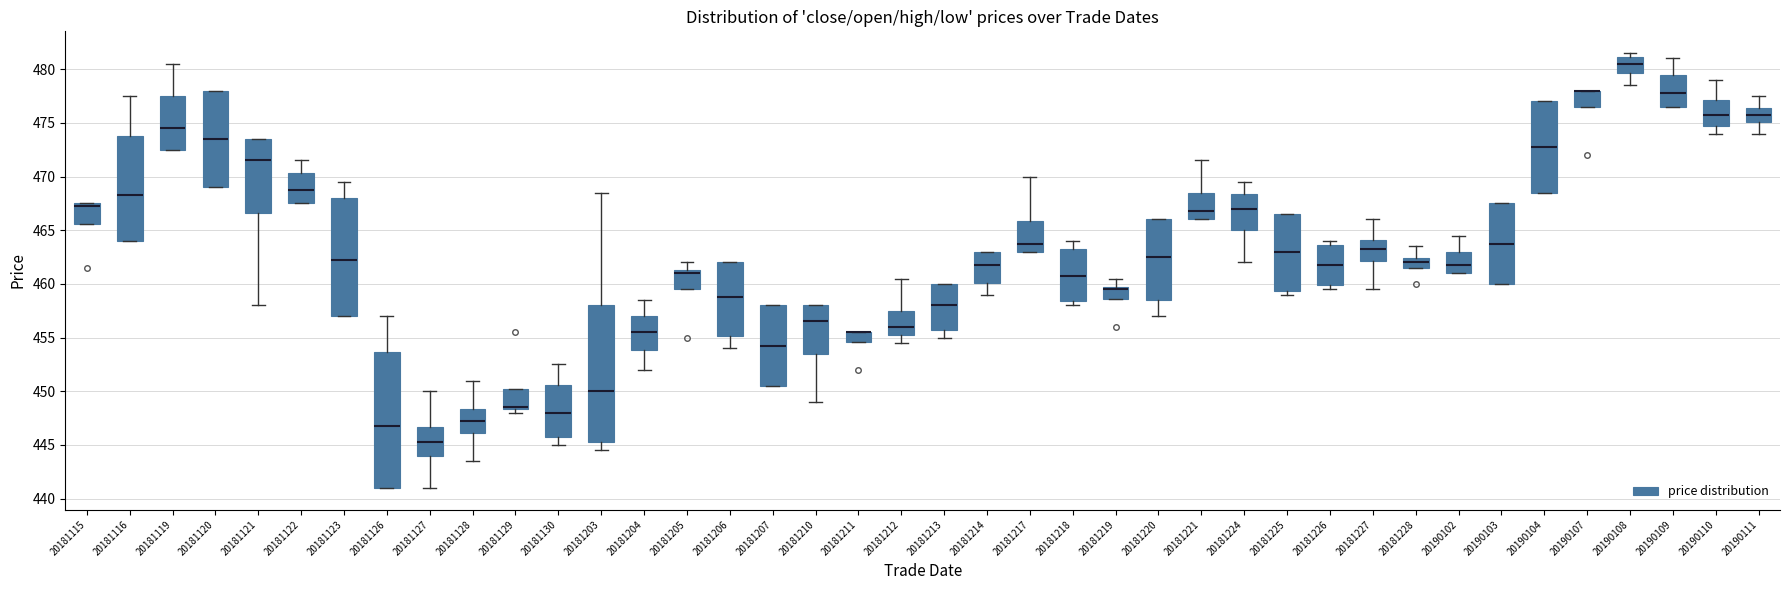

Reading left to right, read every box against the y-axis: the position of its median line, the range the box covers, and the ends of its whiskers. The values are not printed on the chart, so give them approximately, as read against the axis.

20181115: median 467.5 (just below the box's upper edge), box 465.5 to 467.5, whiskers 465.5 to 467.5
20181116: median 468.5, box 464.0 to 474.0, whiskers 464.0 to 477.5
20181119: median 474.5, box 472.5 to 477.5, whiskers 472.5 to 480.5
20181120: median 473.5, box 469.0 to 478.0, whiskers 469.0 to 478.0
20181121: median 471.5, box 466.5 to 473.5, whiskers 458.0 to 473.5
20181122: median 469.0, box 467.5 to 470.5, whiskers 467.5 to 471.5
20181123: median 462.5, box 457.0 to 468.0, whiskers 457.0 to 469.5
20181126: median 447.0, box 441.0 to 453.5, whiskers 441.0 to 457.0
20181127: median 445.5, box 444.0 to 446.5, whiskers 441.0 to 450.0
20181128: median 447.5, box 446.0 to 448.5, whiskers 443.5 to 451.0
20181129: median 448.5 (drawn on the box's lower edge), box 448.5 to 450.5, whiskers 448.0 to 450.5
20181130: median 448.0, box 446.0 to 450.5, whiskers 445.0 to 452.5
20181203: median 450.0, box 445.5 to 458.0, whiskers 444.5 to 468.5
20181204: median 455.5, box 454.0 to 457.0, whiskers 452.0 to 458.5
20181205: median 461.0, box 459.5 to 461.5, whiskers 459.5 to 462.0
20181206: median 459.0, box 455.0 to 462.0, whiskers 454.0 to 462.0
20181207: median 454.5, box 450.5 to 458.0, whiskers 450.5 to 458.0
20181210: median 456.5, box 453.5 to 458.0, whiskers 449.0 to 458.0
20181211: median 455.5 (drawn on the box's upper edge), box 454.5 to 455.5, whiskers 454.5 to 455.5
20181212: median 456.0, box 455.5 to 457.5, whiskers 454.5 to 460.5
20181213: median 458.0, box 456.0 to 460.0, whiskers 455.0 to 460.0
20181214: median 462.0, box 460.0 to 463.0, whiskers 459.0 to 463.0
20181217: median 464.0, box 463.0 to 466.0, whiskers 463.0 to 470.0
20181218: median 461.0, box 458.5 to 463.5, whiskers 458.0 to 464.0
20181219: median 459.5, box 458.5 to 460.0, whiskers 458.5 to 460.5
20181220: median 462.5, box 458.5 to 466.0, whiskers 457.0 to 466.0
20181221: median 467.0, box 466.0 to 468.5, whiskers 466.0 to 471.5
20181224: median 467.0, box 465.0 to 468.5, whiskers 462.0 to 469.5
20181225: median 463.0, box 459.5 to 466.5, whiskers 459.0 to 466.5
20181226: median 462.0, box 460.0 to 463.5, whiskers 459.5 to 464.0
20181227: median 463.5, box 462.0 to 464.0, whiskers 459.5 to 466.0
20181228: median 462.0, box 461.5 to 462.5, whiskers 461.5 to 463.5
20190102: median 462.0, box 461.0 to 463.0, whiskers 461.0 to 464.5
20190103: median 464.0, box 460.0 to 467.5, whiskers 460.0 to 467.5
20190104: median 473.0, box 468.5 to 477.0, whiskers 468.5 to 477.0
20190107: median 478.0 (drawn on the box's upper edge), box 476.5 to 478.0, whiskers 476.5 to 478.0
20190108: median 480.5, box 479.5 to 481.0, whiskers 478.5 to 481.5
20190109: median 478.0, box 476.5 to 479.5, whiskers 476.5 to 481.0
20190110: median 476.0, box 475.0 to 477.0, whiskers 474.0 to 479.0
20190111: median 476.0, box 475.0 to 476.5, whiskers 474.0 to 477.5